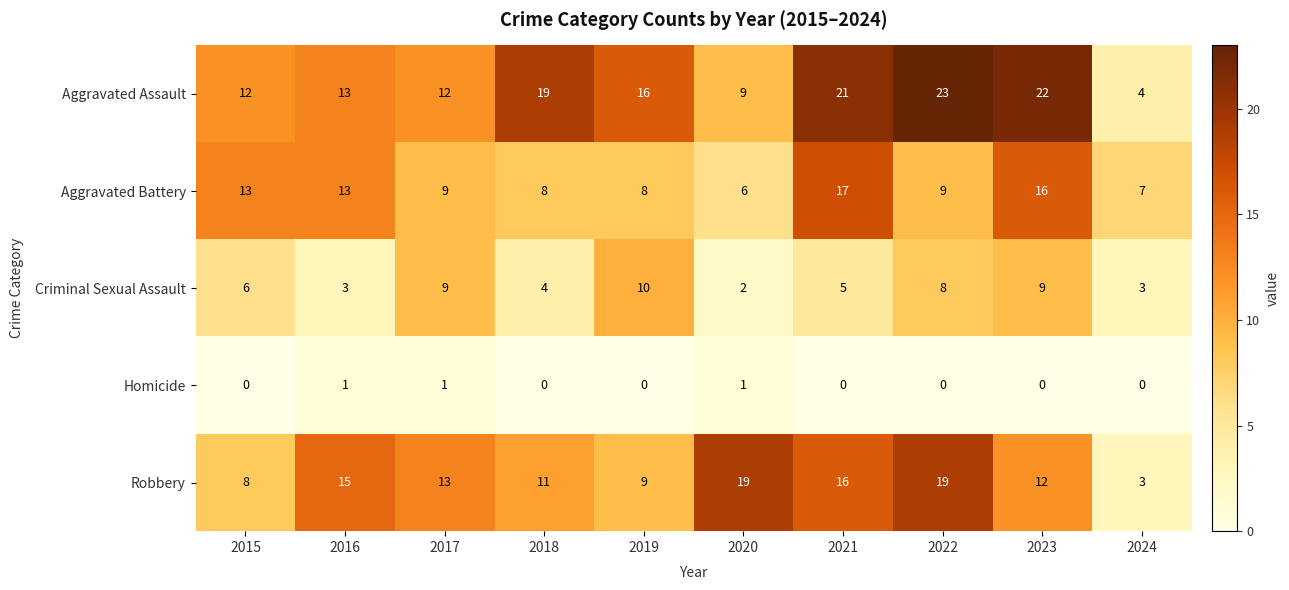

Rank the series by their maximum value, from lowest to highest.

Homicide, Criminal Sexual Assault, Aggravated Battery, Robbery, Aggravated Assault